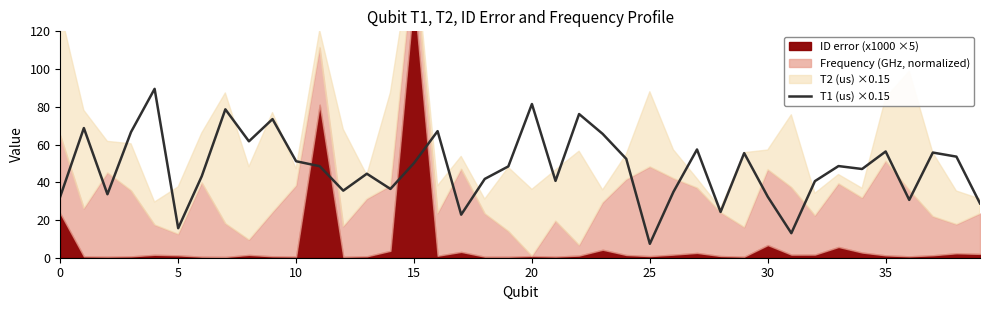

What is the minimum value for T1 (us) ×0.15?

7.4